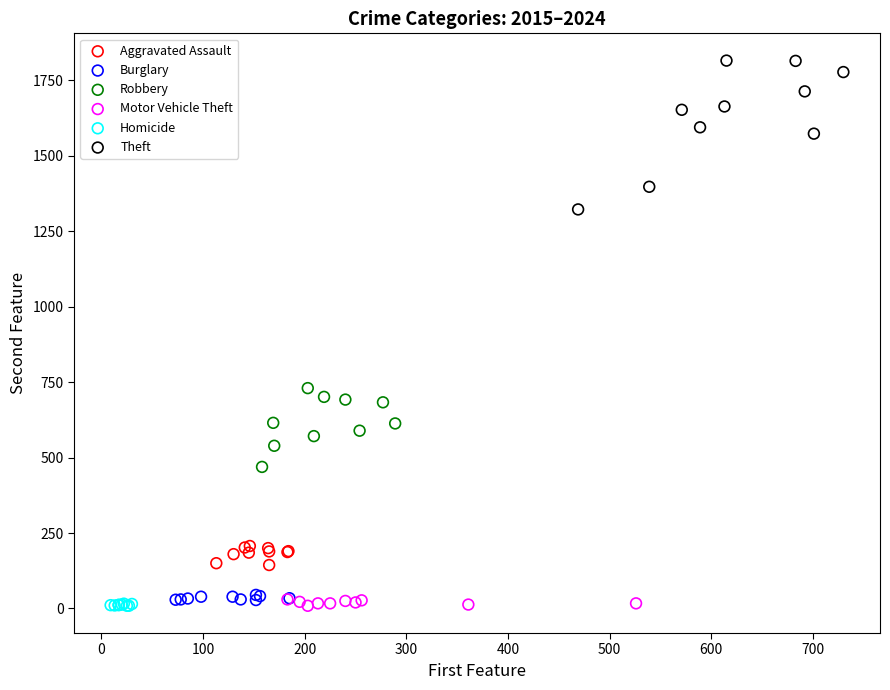

Which series has the largest Y range (max minus min)?

Theft